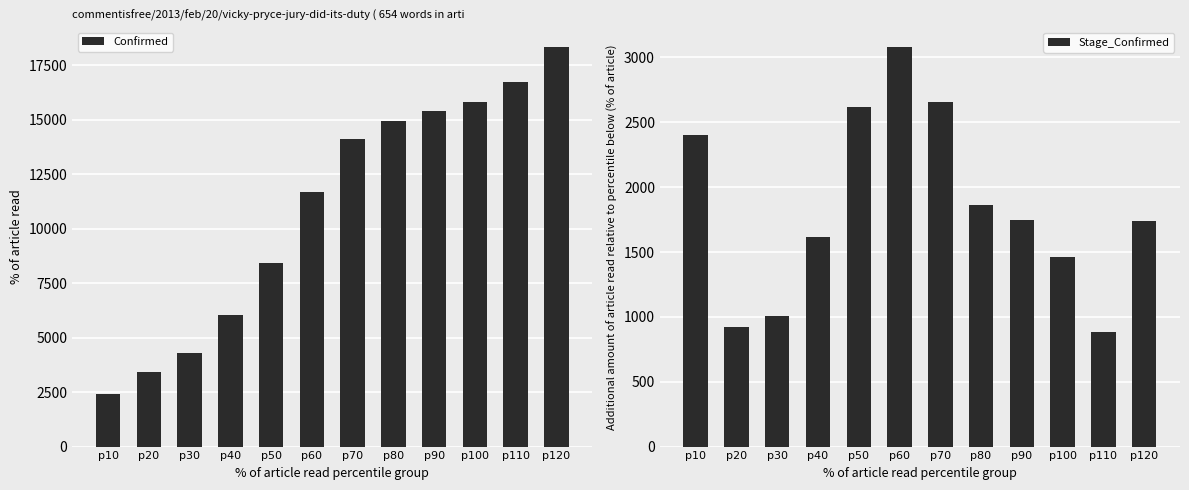

At p110, list the series in order from smallest to largest.

Stage_Confirmed, Confirmed